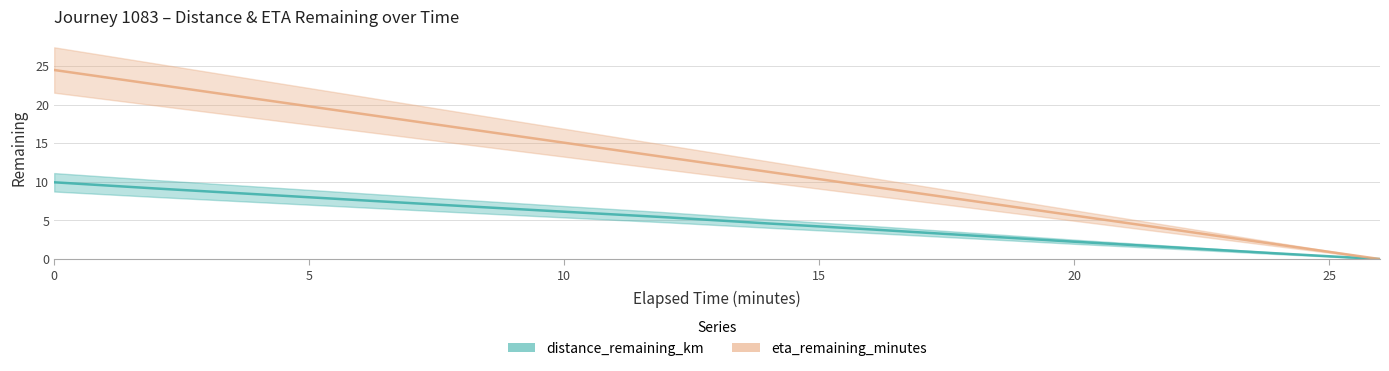

What is the difference between the eta_remaining_minutes values at 16.0 and 14.0?

1.9